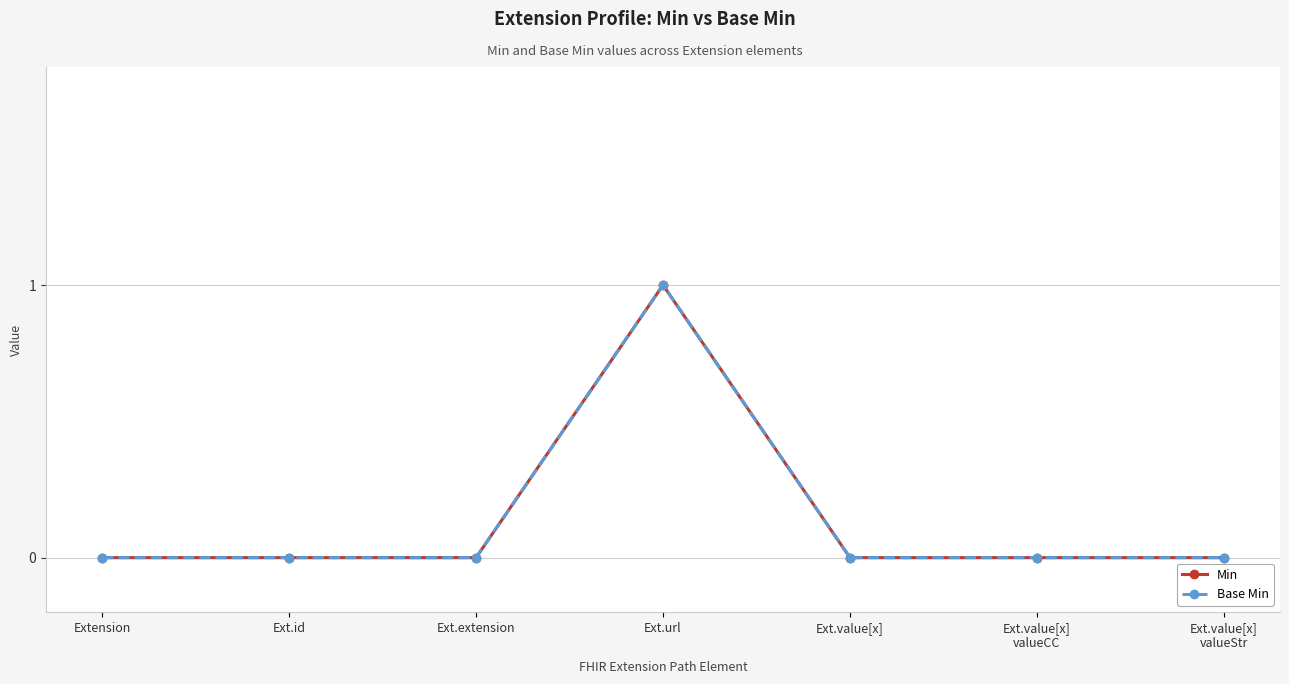

True or false: Base Min and Min cross at least once.

False